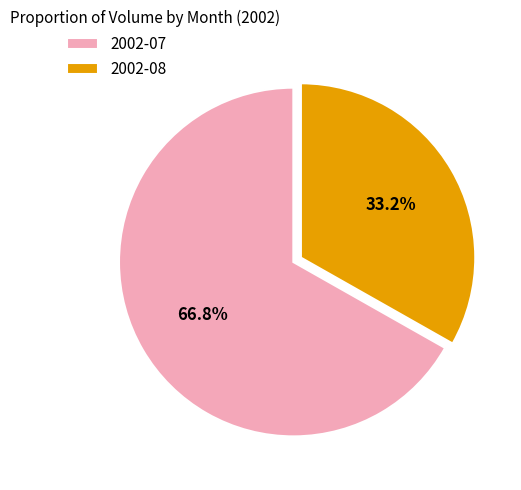

How many segments does this pie chart have?

2